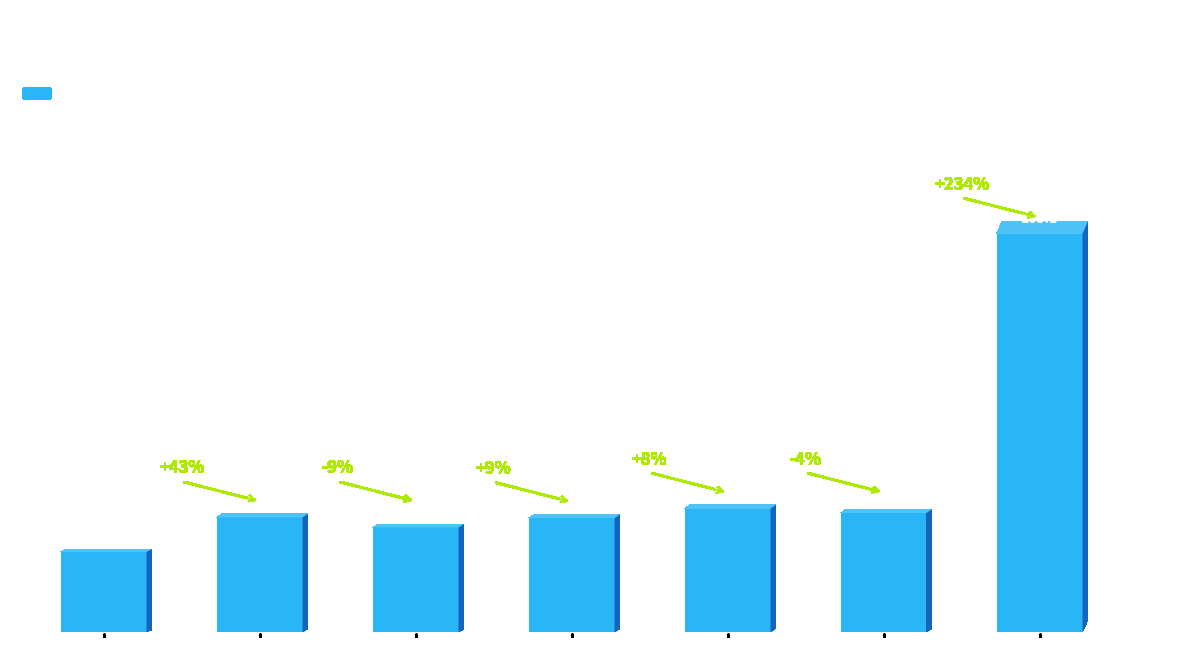

What is the ratio of the value at 170 to the value at 42?

0.3